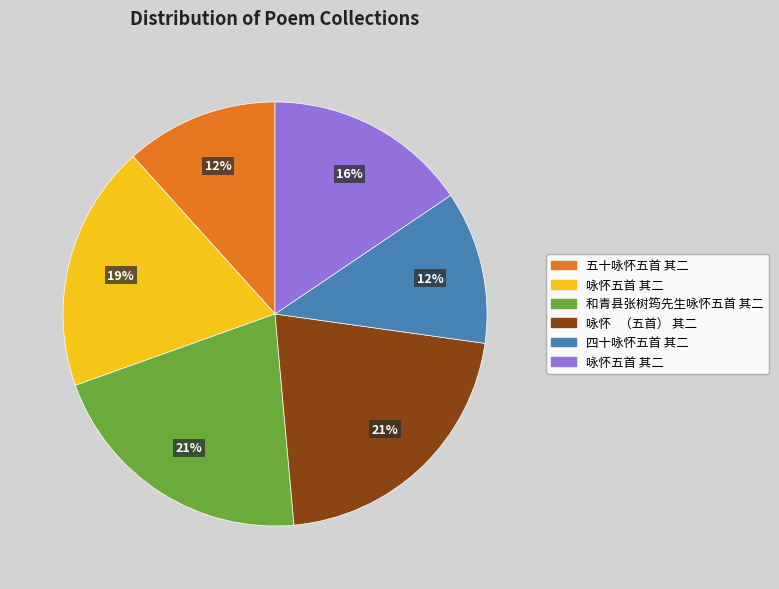

Is there a majority slice in this chart?

No